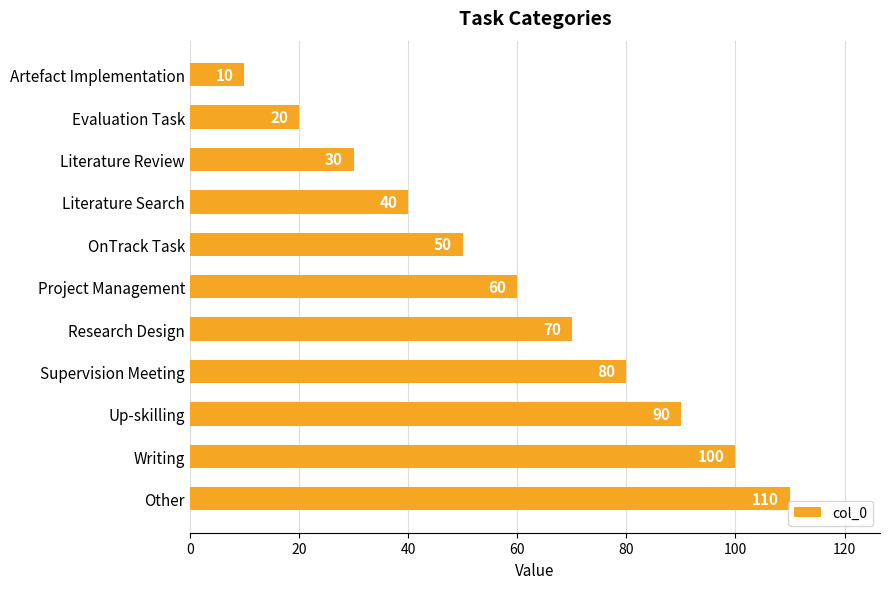

What position from the top is Other?

11